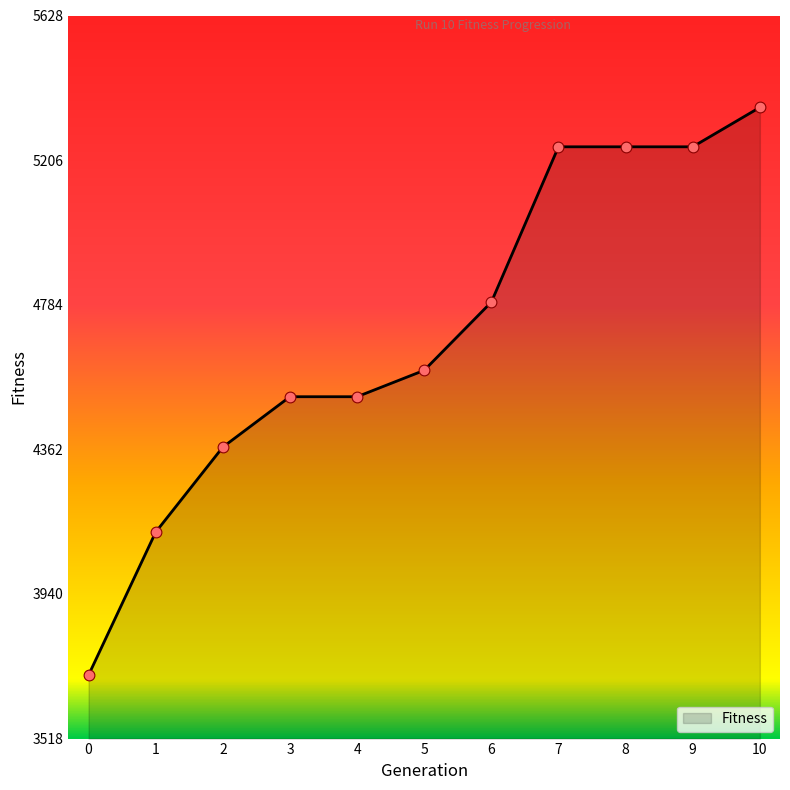

Approximately how many times larger is the value at 10 compared to 7?

1.0